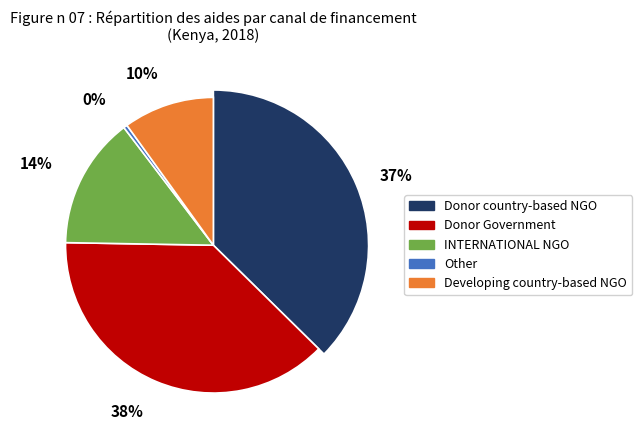

Does any single category account for the majority?

No